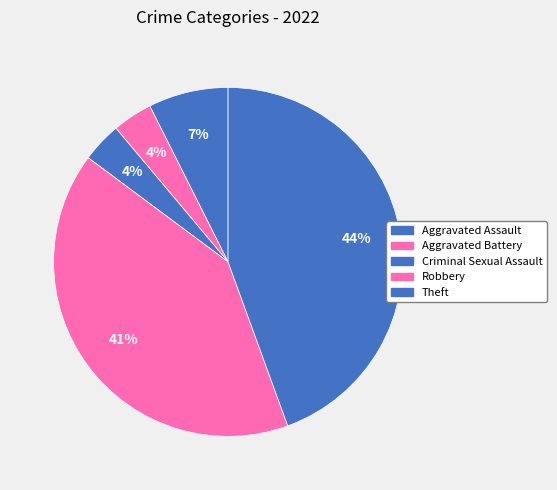

Combined, what portion of the pie is Theft and Aggravated Battery?

48.1%